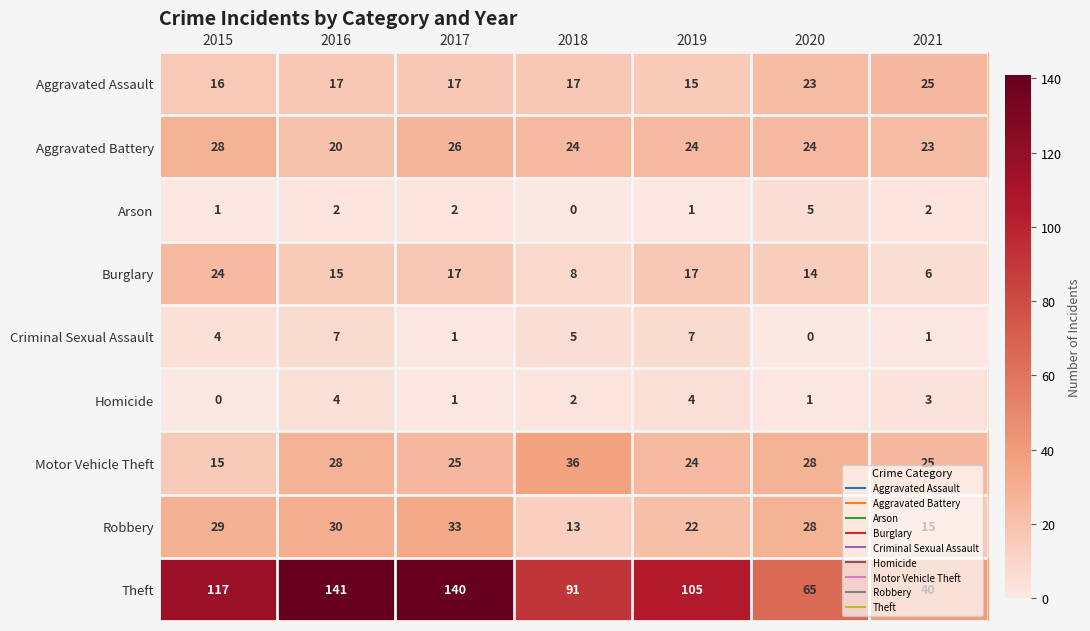

What is the total value across all series at 2018?

196